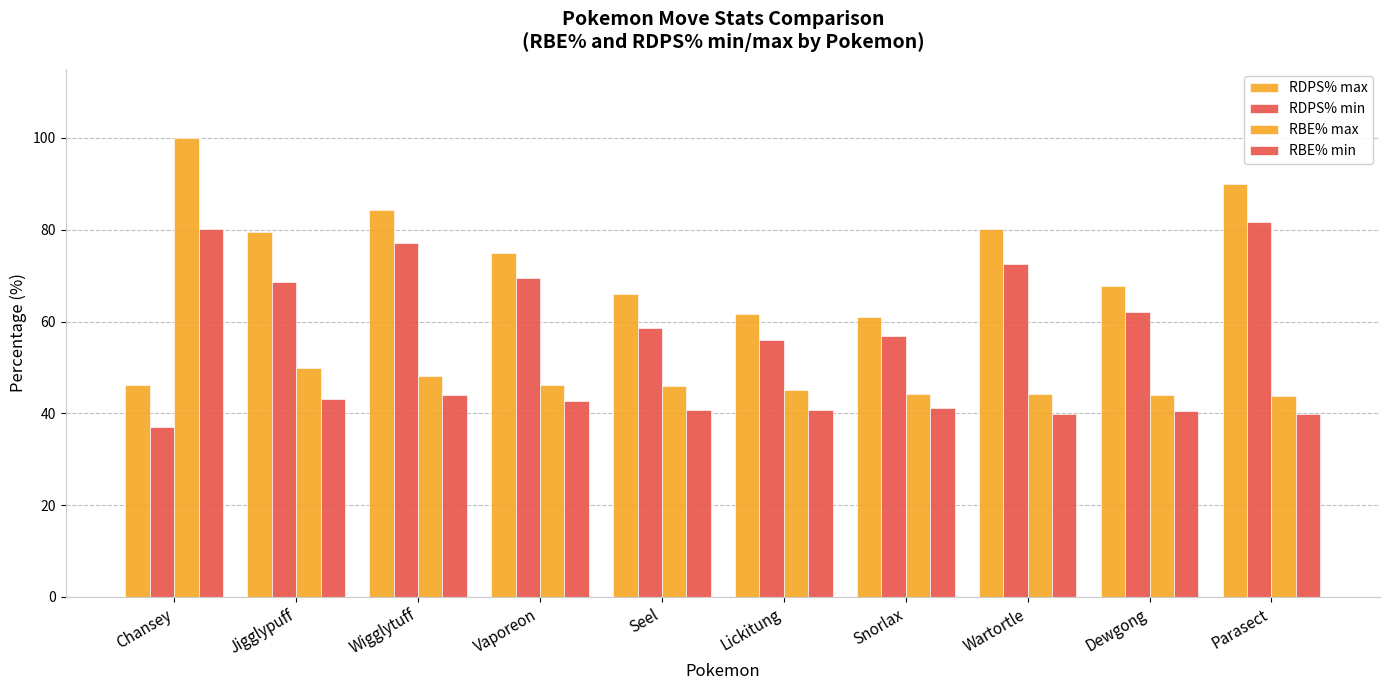

What position from the left is Lickitung?

6